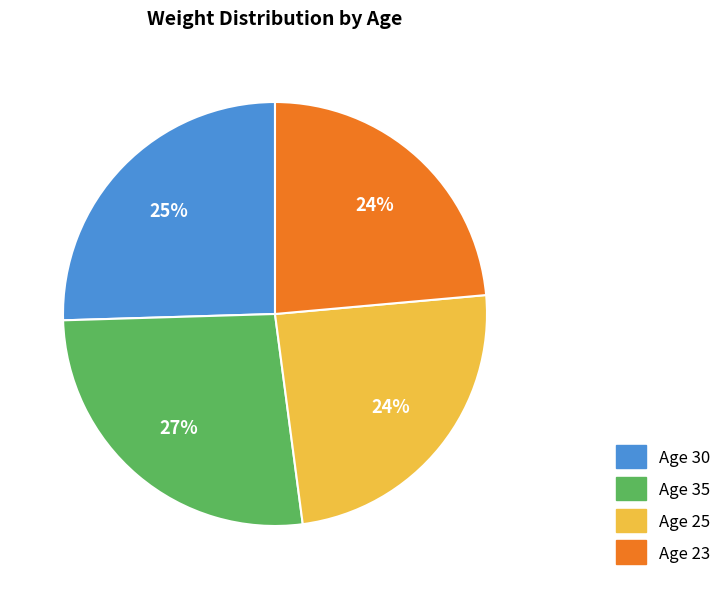

Count the number of slices in the pie.

4